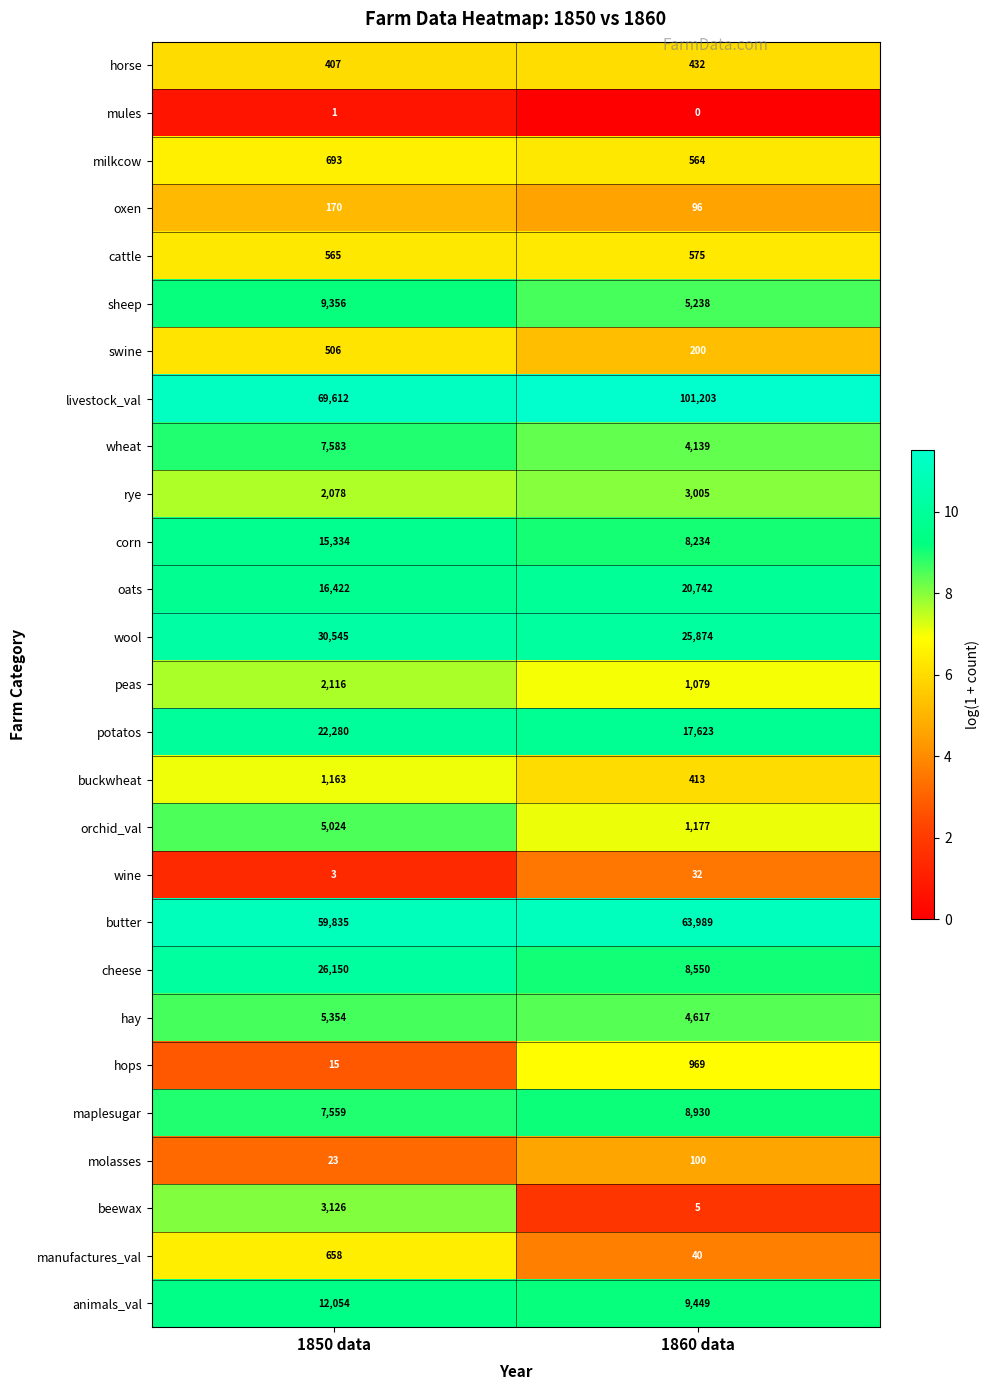

List the labels in order of mules value, largest first.

1850 data, 1860 data